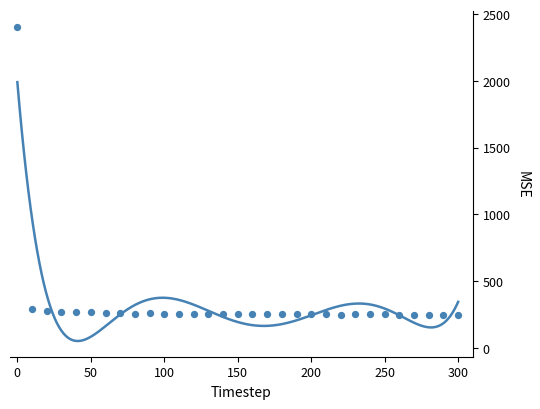

What is the range of X values (max minus min)?

300.0